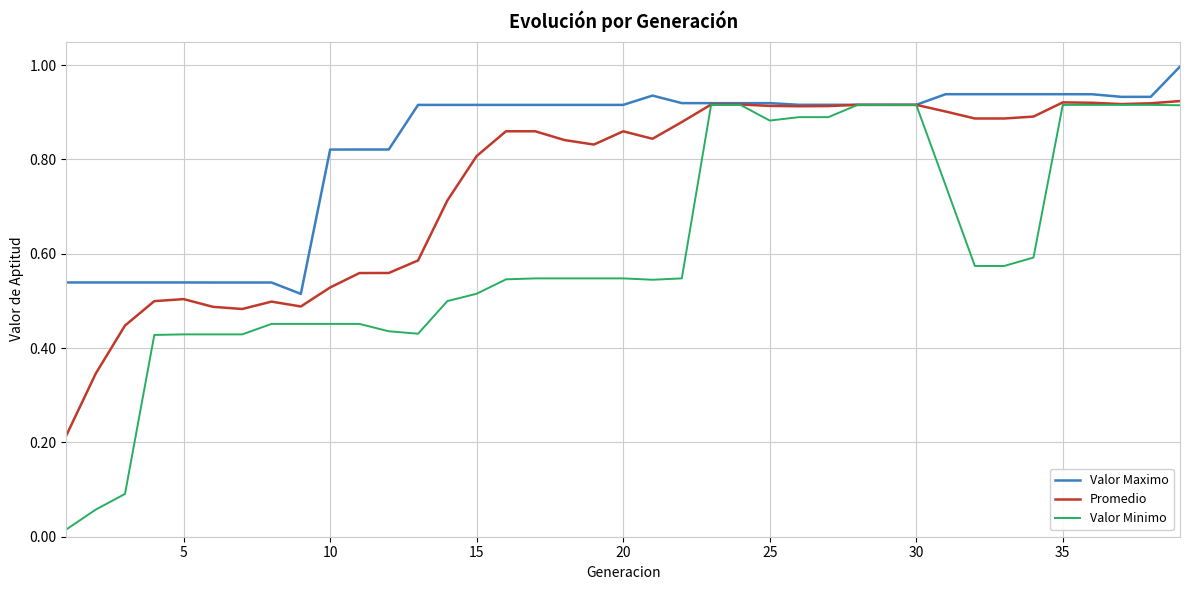

Which series has the largest range (max minus min)?

Valor Minimo